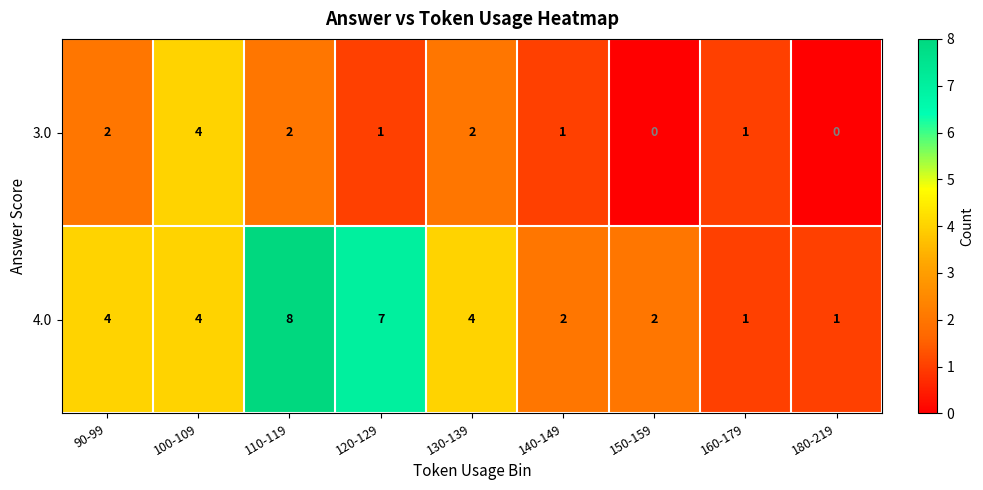

Reading right to left, extract all data points from this chart.

3.0: 180-219=0	160-179=1	150-159=0	140-149=1	130-139=2	120-129=1	110-119=2	100-109=4	90-99=2
4.0: 180-219=1	160-179=1	150-159=2	140-149=2	130-139=4	120-129=7	110-119=8	100-109=4	90-99=4